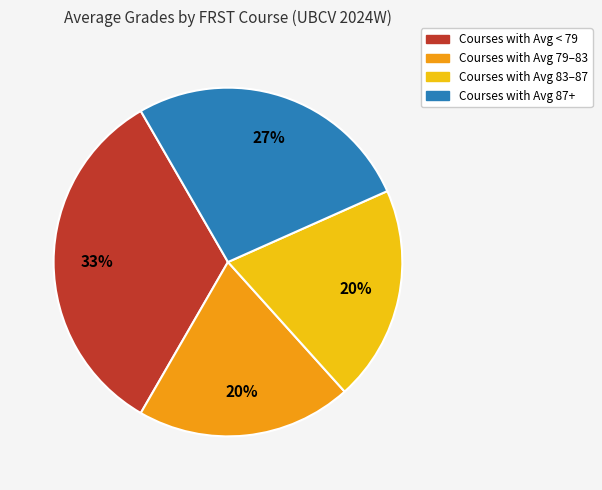

Does any single category account for the majority?

No